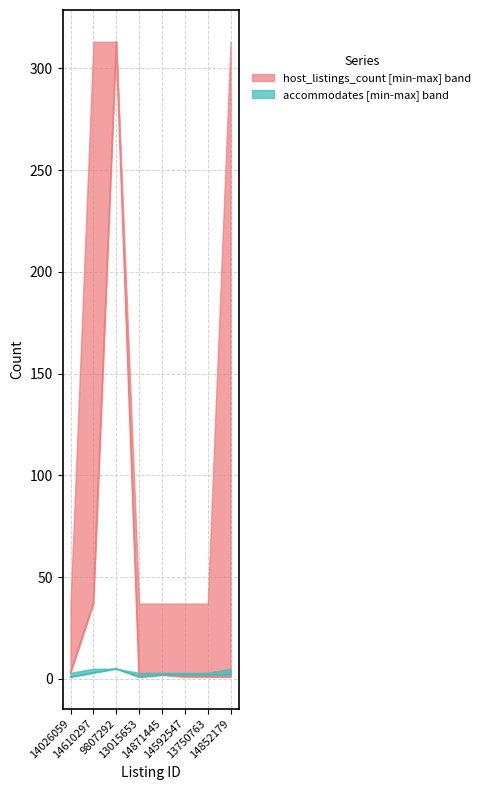

How many categories are shown in the chart?

8